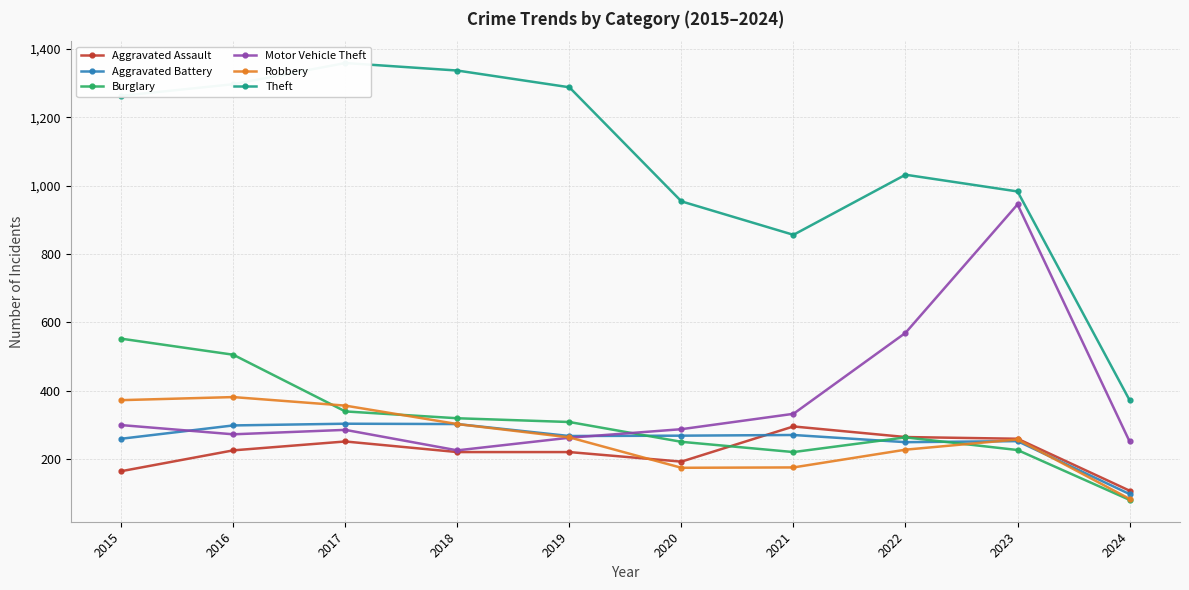

In Motor Vehicle Theft, how many points are lower than both neighbors (excluding endpoints)?

2